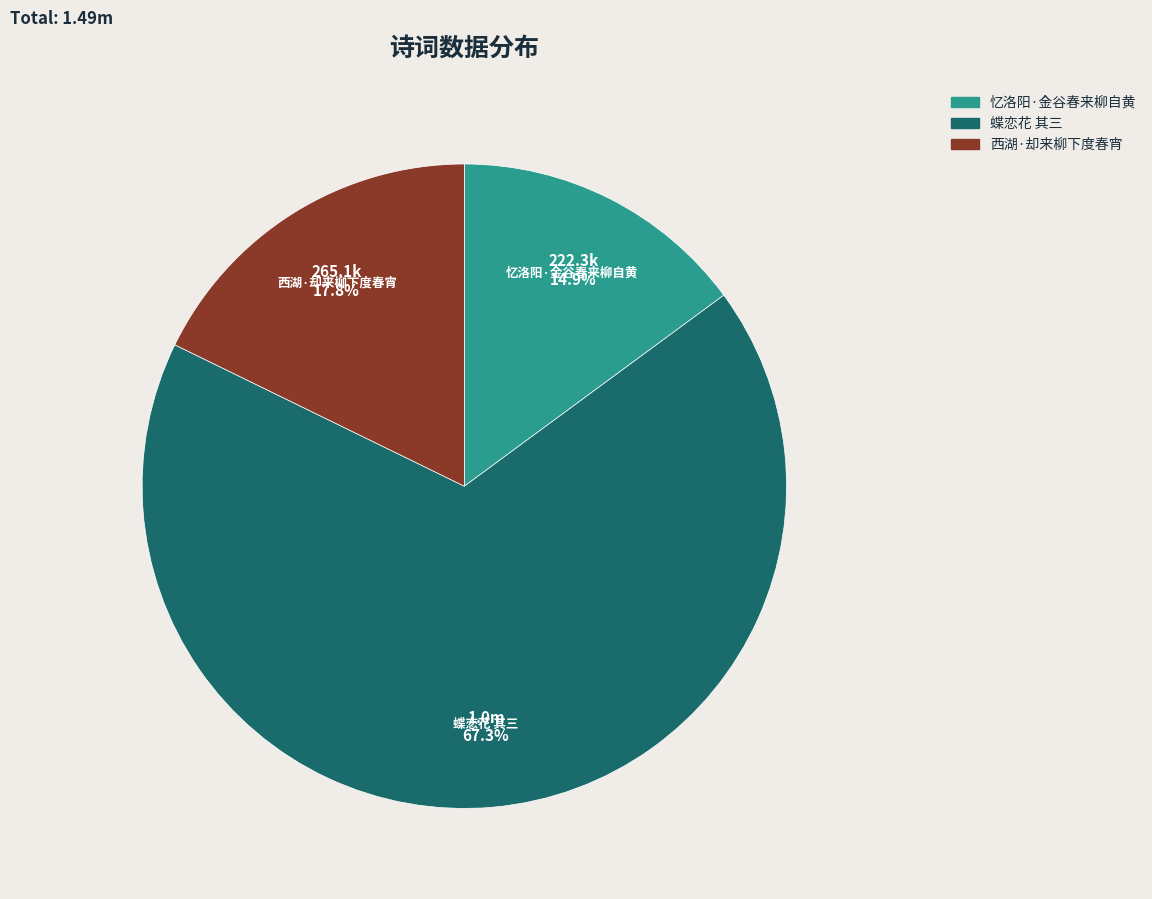

How many segments does this pie chart have?

3